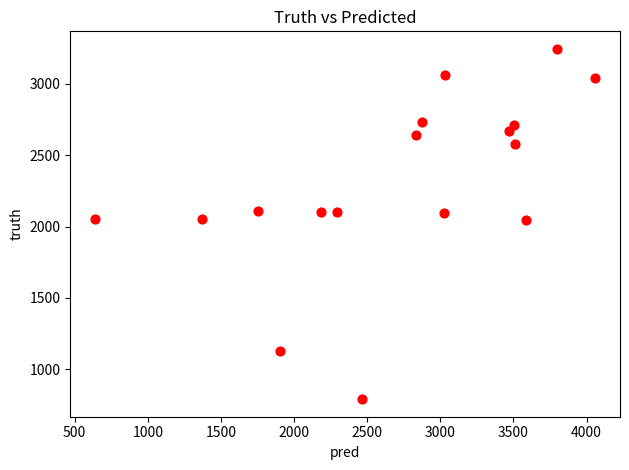

What is the range of Y values (max minus min)?

2454